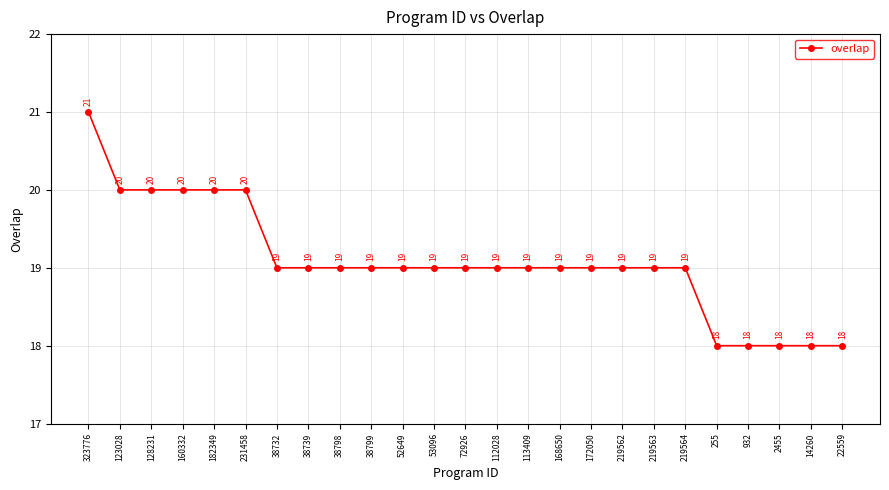

Reading right to left, extract all data points from this chart.

18	18	18	18	18	19	19	19	19	19	19	19	19	19	19	19	19	19	19	20	20	20	20	20	21